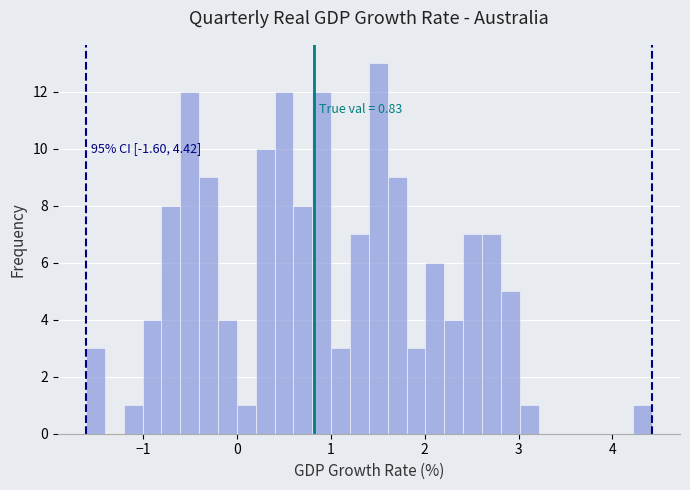

Around what value on the x-axis is the tallest bar? Give the approximate position of its centre, as read against the axis.

1.5